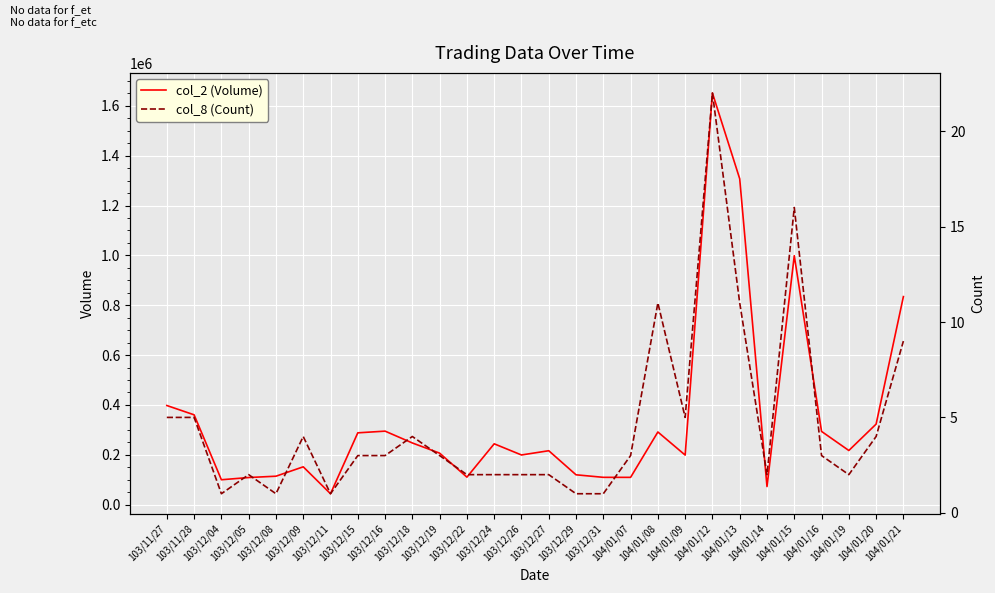

Rank the categories by col_2 (Volume) value from highest to lowest.

104/01/12, 104/01/13, 104/01/15, 104/01/21, 103/11/27, 103/11/28, 104/01/20, 103/12/16, 104/01/16, 104/01/08, 103/12/15, 103/12/18, 103/12/24, 104/01/19, 103/12/27, 103/12/19, 103/12/26, 104/01/09, 103/12/09, 103/12/29, 103/12/08, 103/12/22, 103/12/31, 104/01/07, 103/12/05, 103/12/04, 104/01/14, 103/12/11